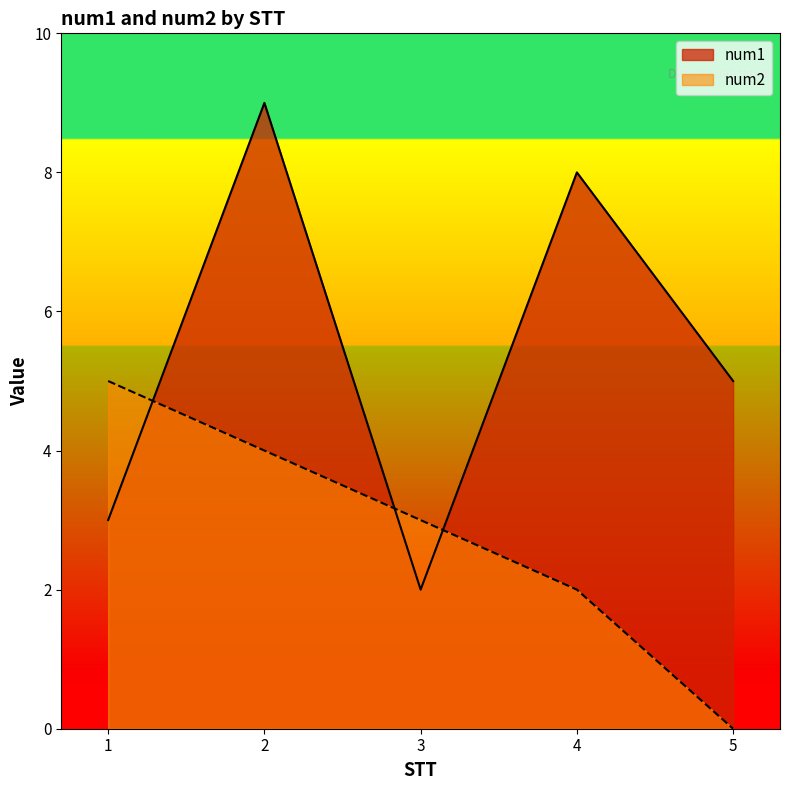

Is it true that num2 equals 4 at 2?

True